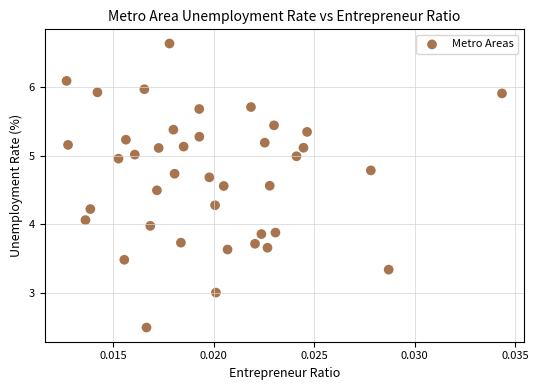

What is the range of Y values (max minus min)?

4.1